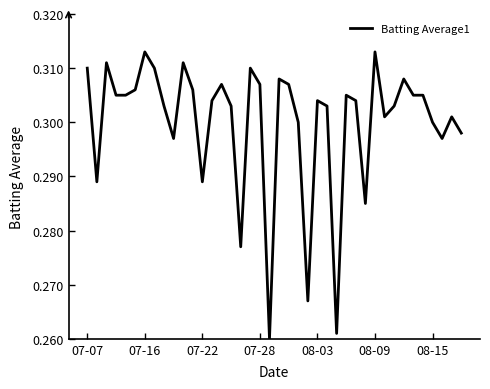

How many points are higher than both their immediate neighbors (excluding endpoints)?

11